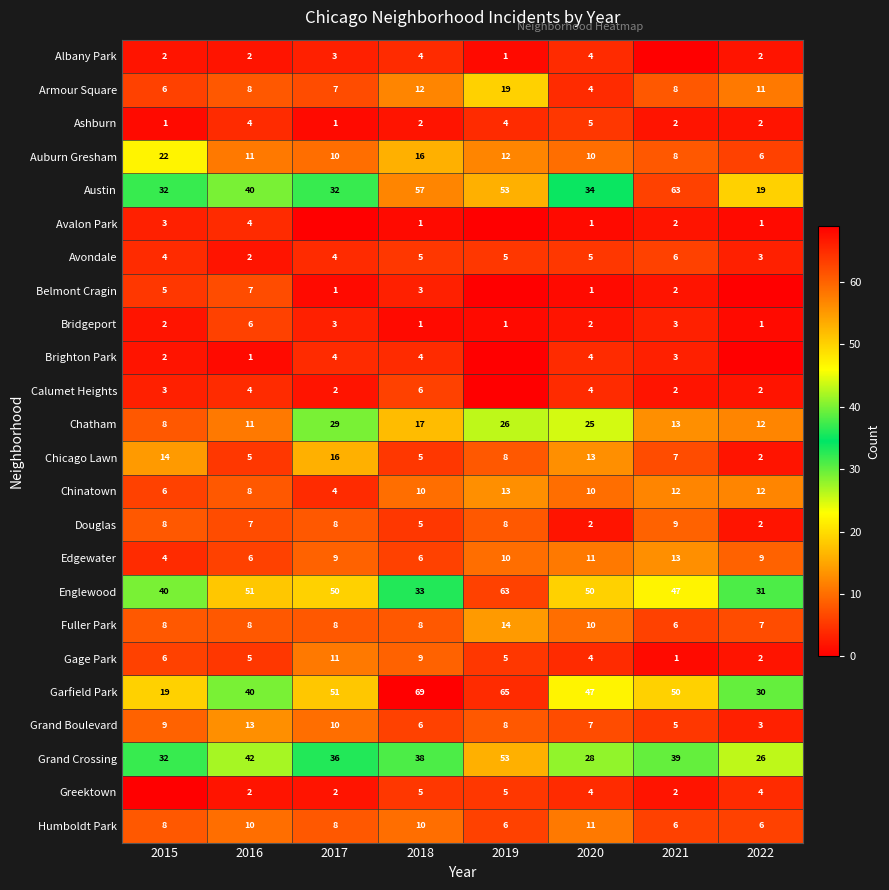

The value of Chatham at 2017 is 49. True or false?

False